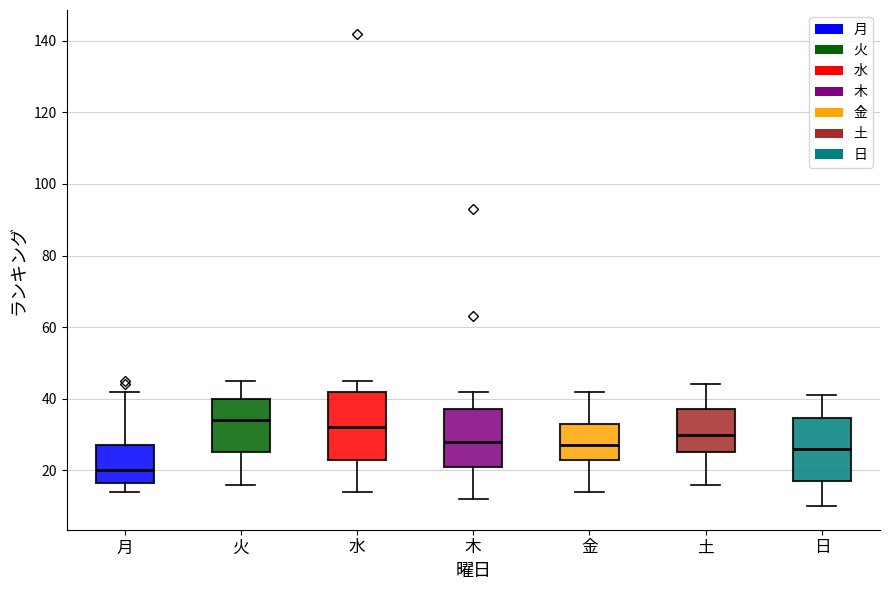

Where does the upper whisker of the box for 火 end on the y-axis? The values are not printed on the chart, so give them approximately, as read against the axis.

46